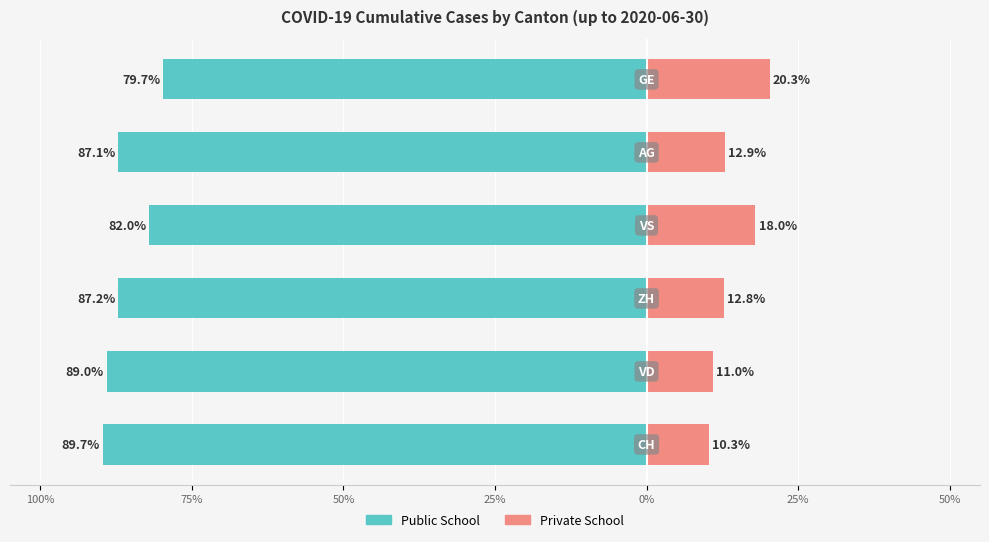

Reading left to right, transcribe all the data shown in this chart.

Public School: 100%=-89.7	75%=-89.0	50%=-87.2	25%=-82.0	0%=-87.1	25%=-79.7
Private School: 100%=10.3	75%=11.0	50%=12.8	25%=18.0	0%=12.9	25%=20.3